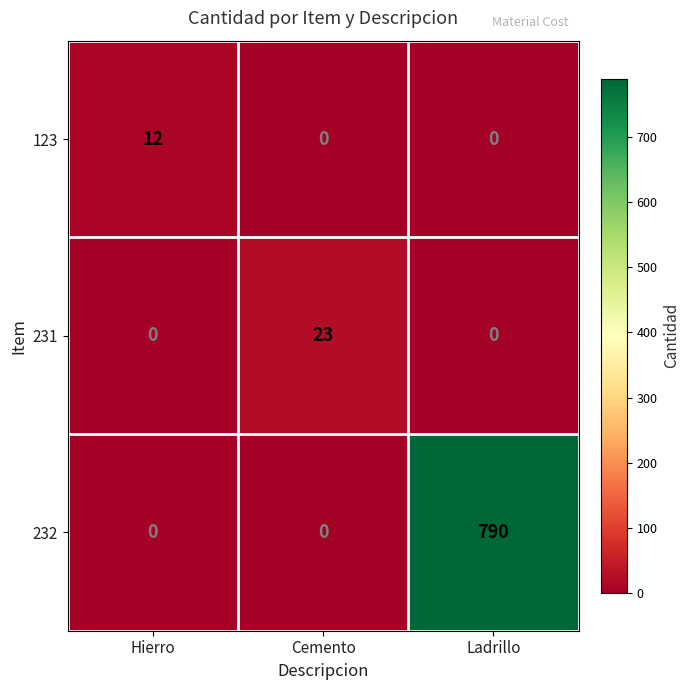

The value of 231 at Ladrillo is 10. True or false?

False